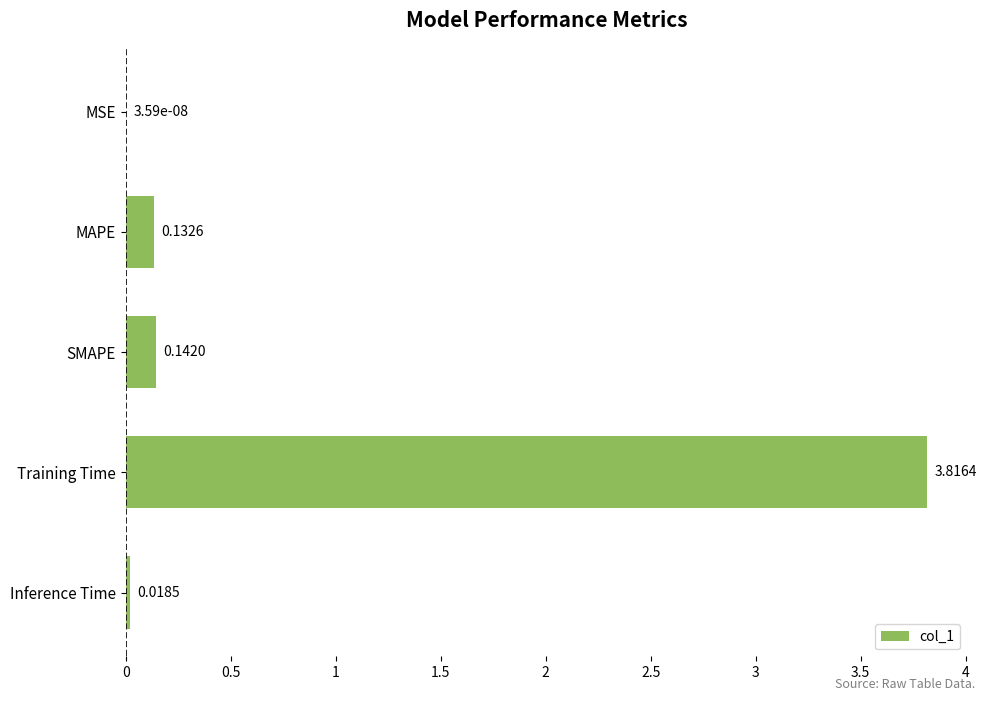

At which label is the value closest to 1?

SMAPE